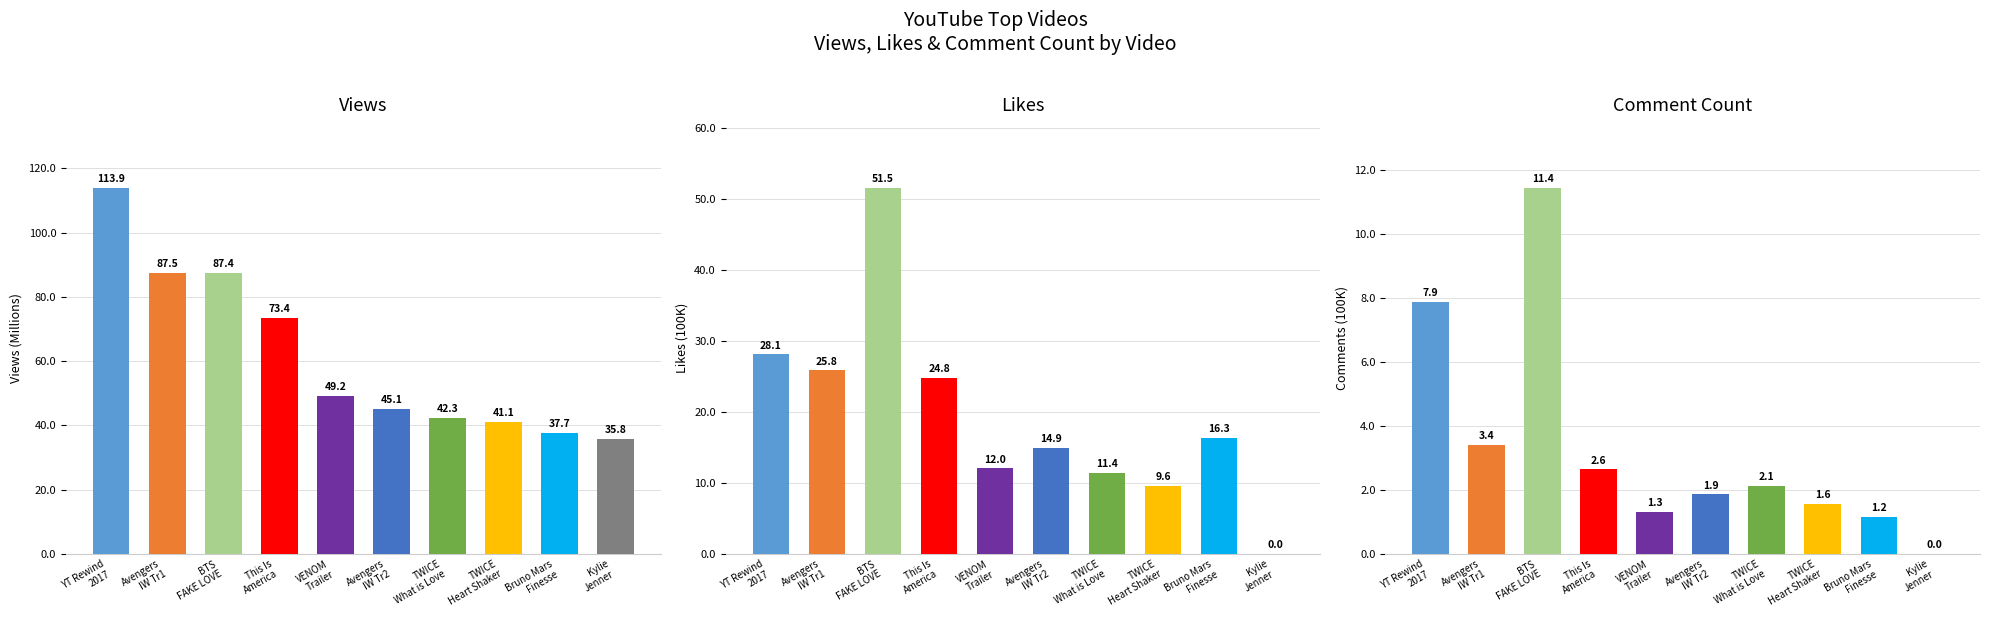

How many bars are there in each group?

3